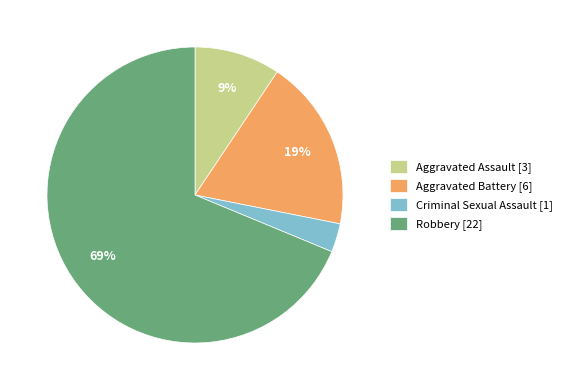

How many segments does this pie chart have?

4